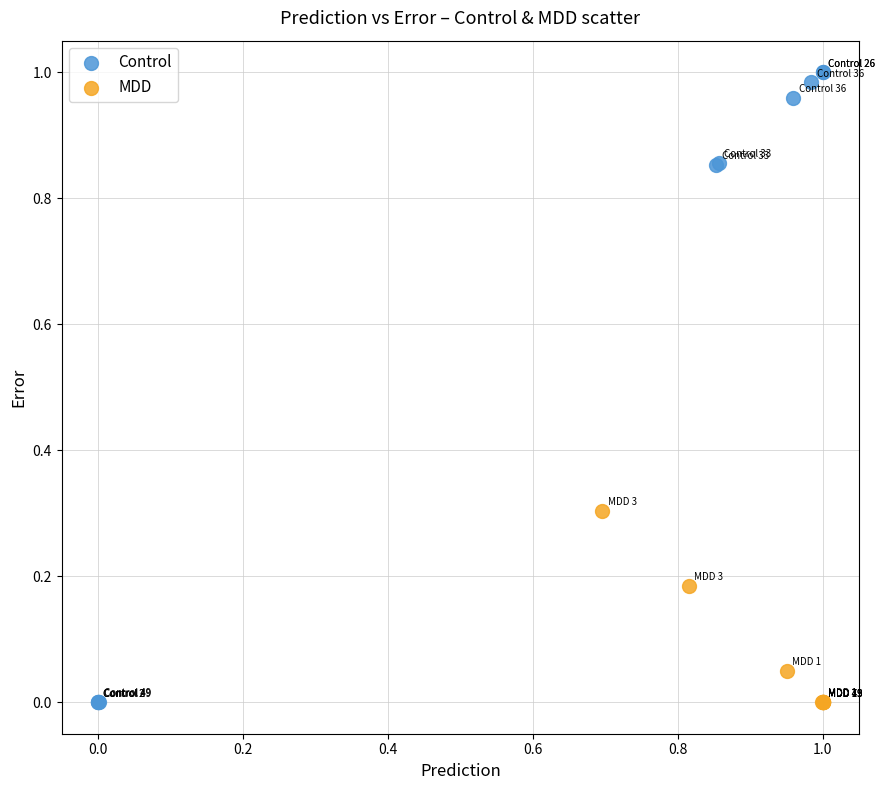

Which series has the largest Y range (max minus min)?

Control